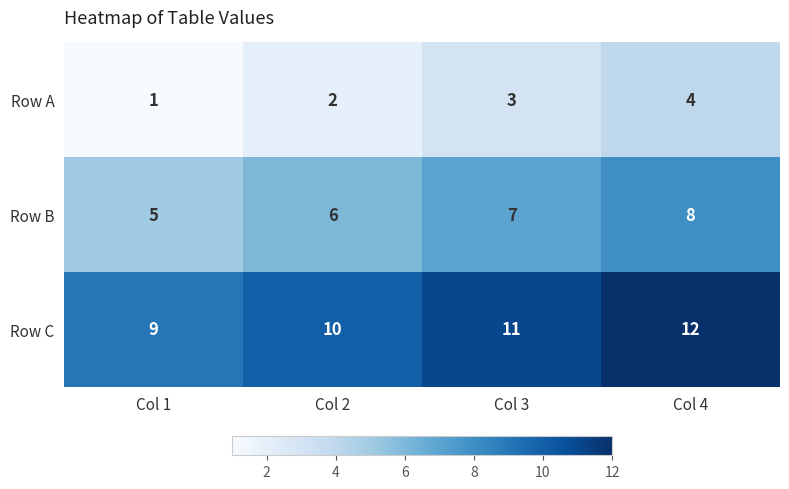

What value does the Row B series have at Col 3?

7